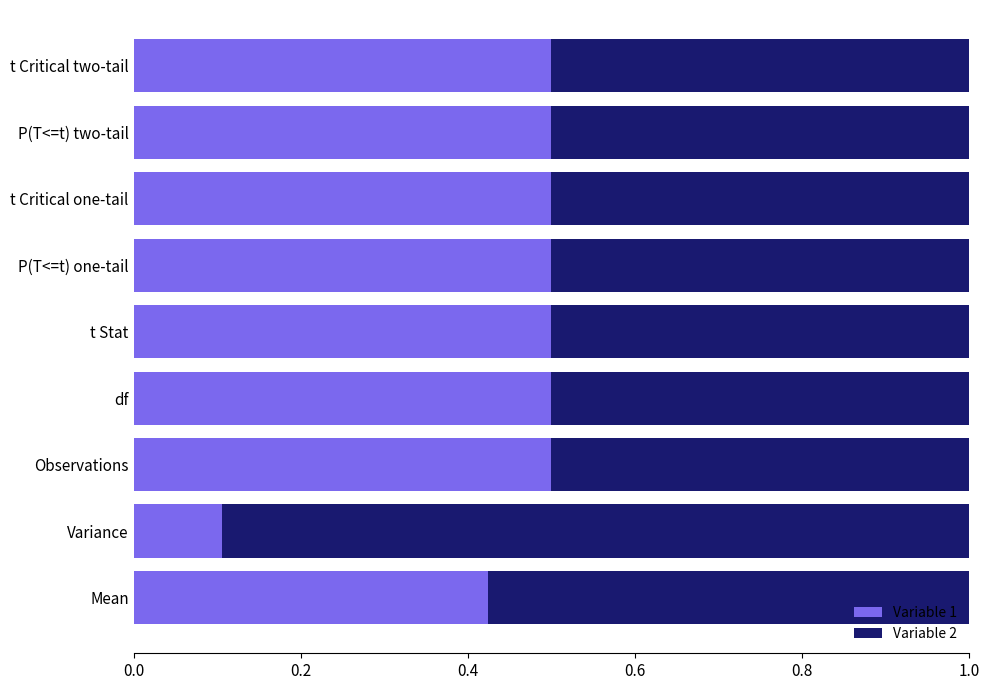

The Variable 1 series shows 0.5 at df. True or false?

True